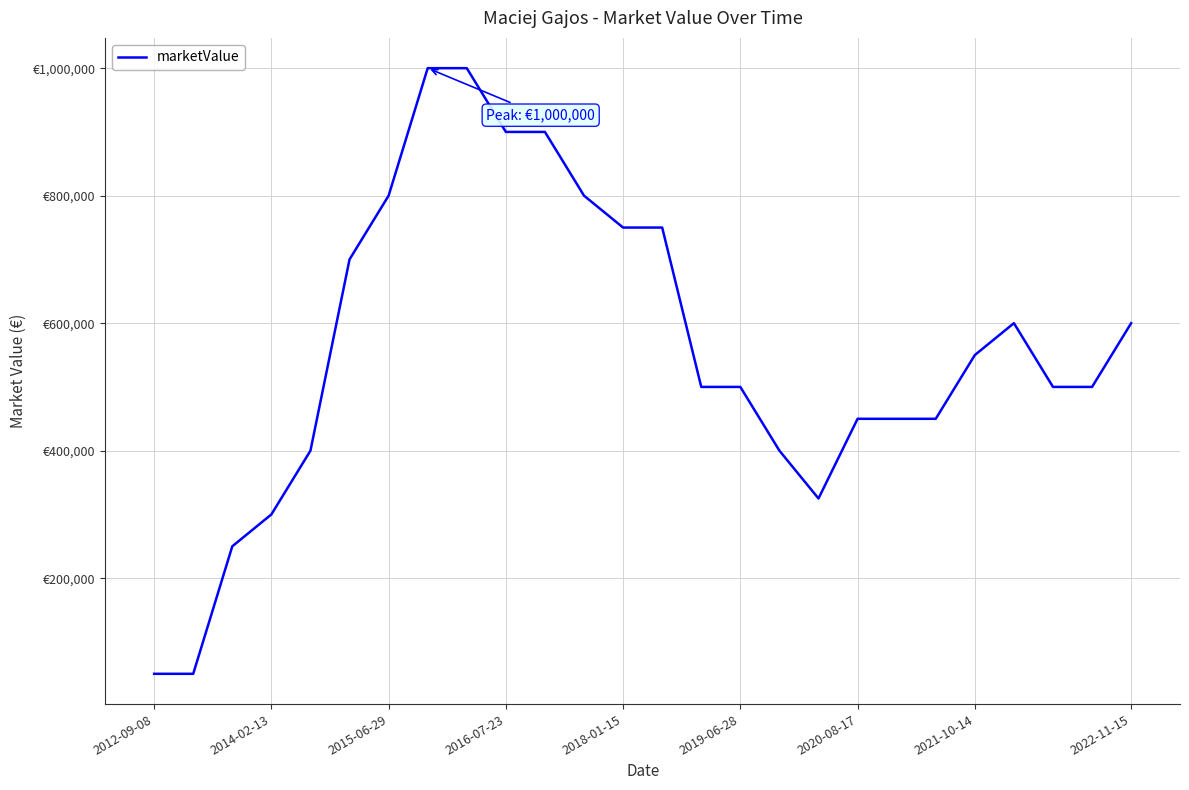

Reading left to right, what are all the values shown in this chart?

50000	50000	250000	300000	400000	700000	800000	1000000	1000000	900000	900000	800000	750000	750000	500000	500000	400000	325000	450000	450000	450000	550000	600000	500000	500000	600000